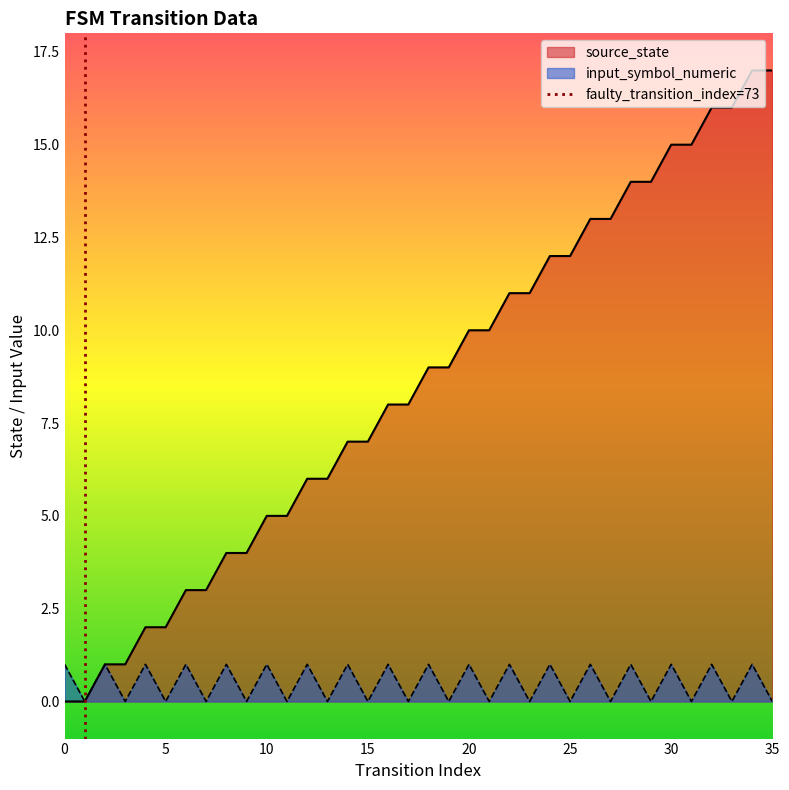

What is the difference between the values at 5 and 0?

1